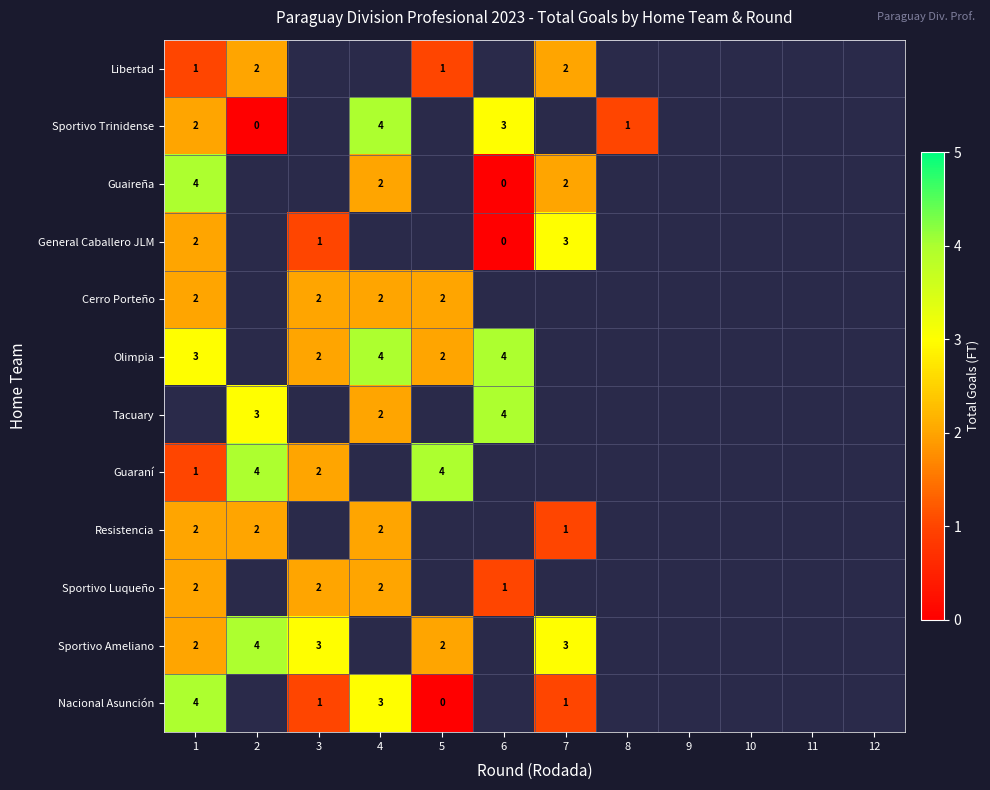

What is the difference between the highest and lowest values at 1?

3.0